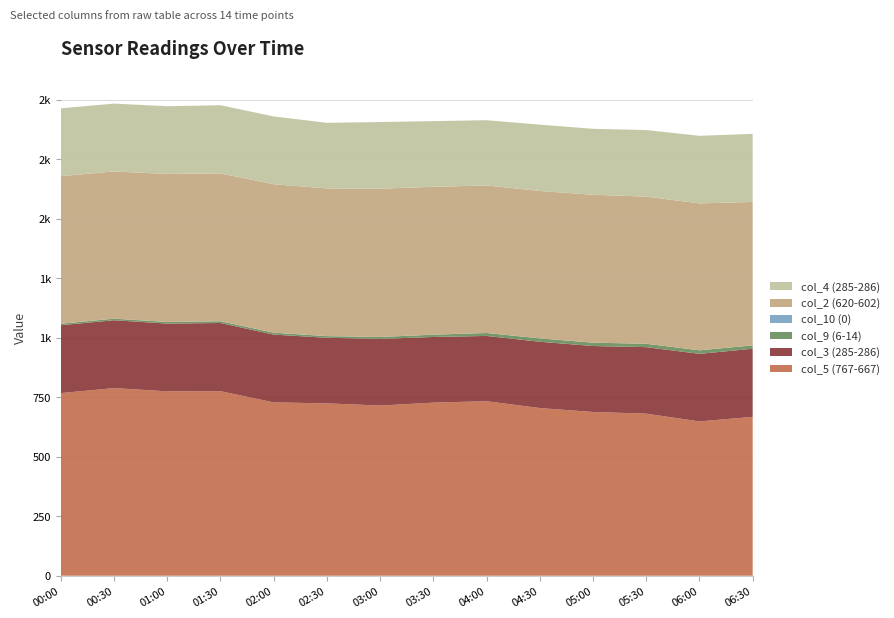

Reading left to right, extract all data points from this chart.

col_5 (767-667): 767.3	788.2	774.8	775.3	728.2	724.1	714.9	727.1	733.2	704.4	688.0	680.8	648.2	667.5
col_3 (285-286): 285.1	285.0	284.5	286.4	284.9	275.5	280.0	275.9	274.2	278.5	277.0	279.5	283.9	286.1
col_9 (6-14): 6.2	6.7	6.8	7.4	7.9	7.0	8.2	9.6	12.4	14.2	14.1	14.2	14.9	14.0
col_10 (0): 0.0	0.0	0.0	0.0	0.0	0.0	0.0	0.0	0.0	0.0	0.0	0.0	0.0	0.0
col_2 (620-602): 619.9	618.4	621.8	621.0	623.6	620.5	622.8	621.2	619.6	619.3	621.3	618.2	617.1	602.6
col_4 (285-286): 285.1	285.0	284.5	286.4	284.9	275.5	280.0	275.9	274.2	278.5	277.0	279.5	283.9	286.1